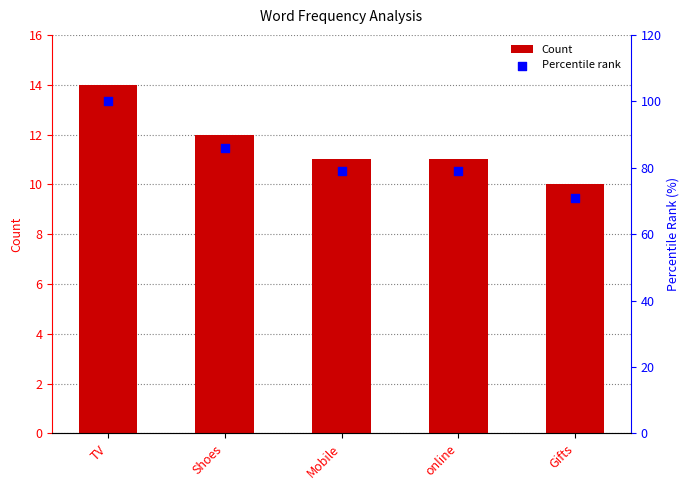

At which category is the sum across all series the highest?

TV